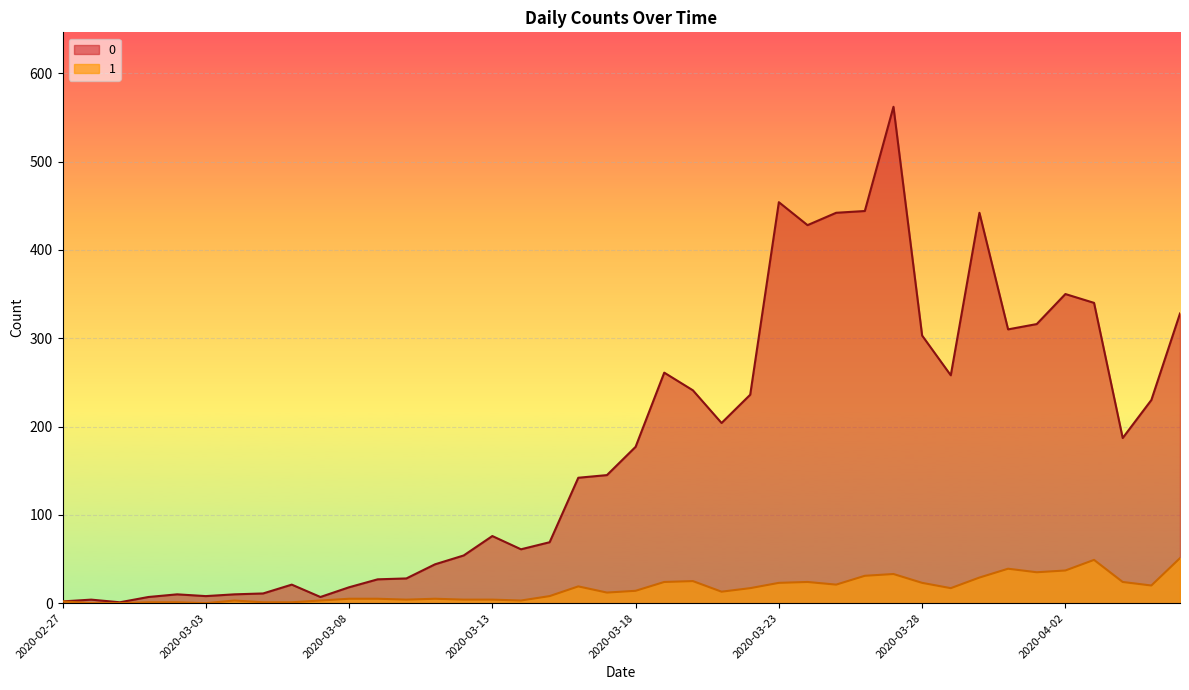

Where does the 1 series first go above 14?

2020-03-16